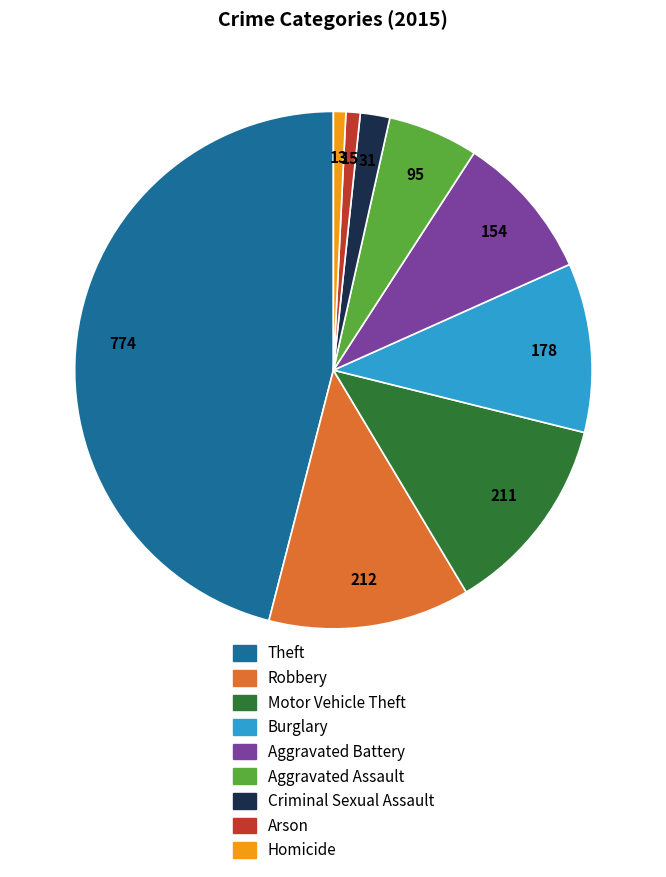

Which slice is the largest?

Theft